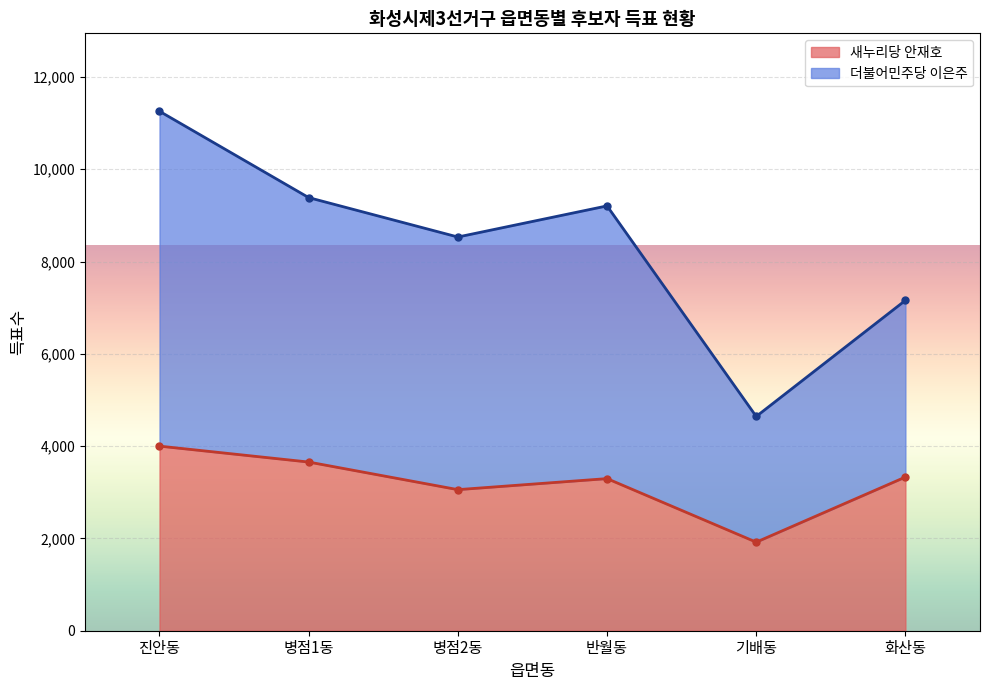

Read the 새누리당 안재호 value at 병점2동, to the nearest 50.

3050